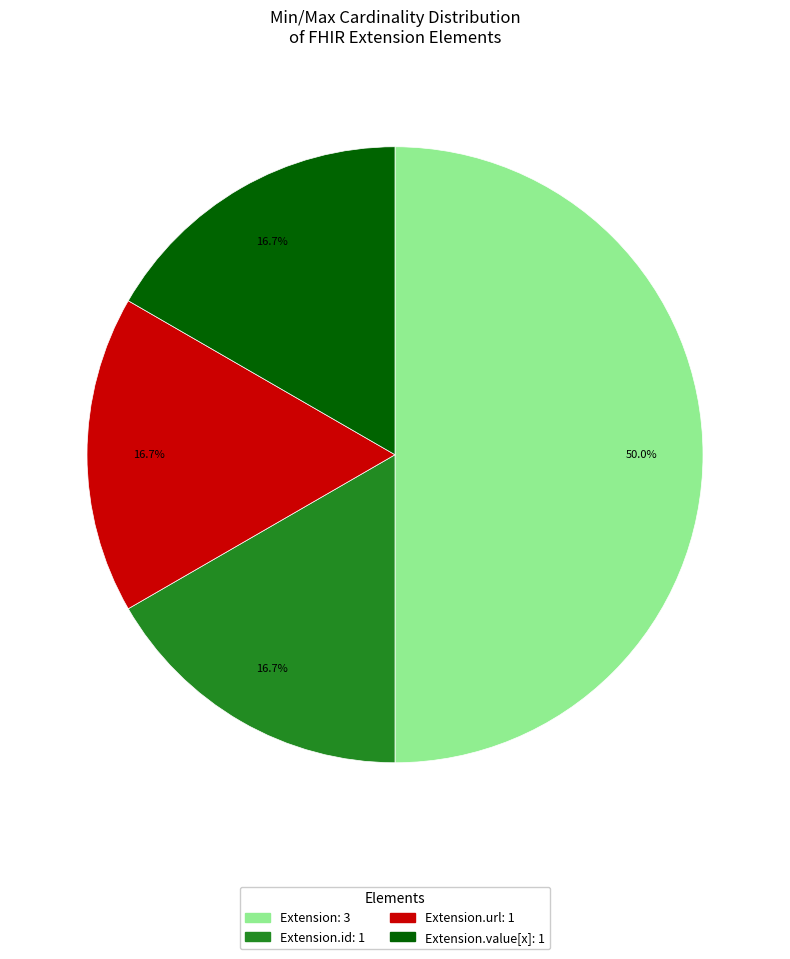

Count the number of slices in the pie.

4